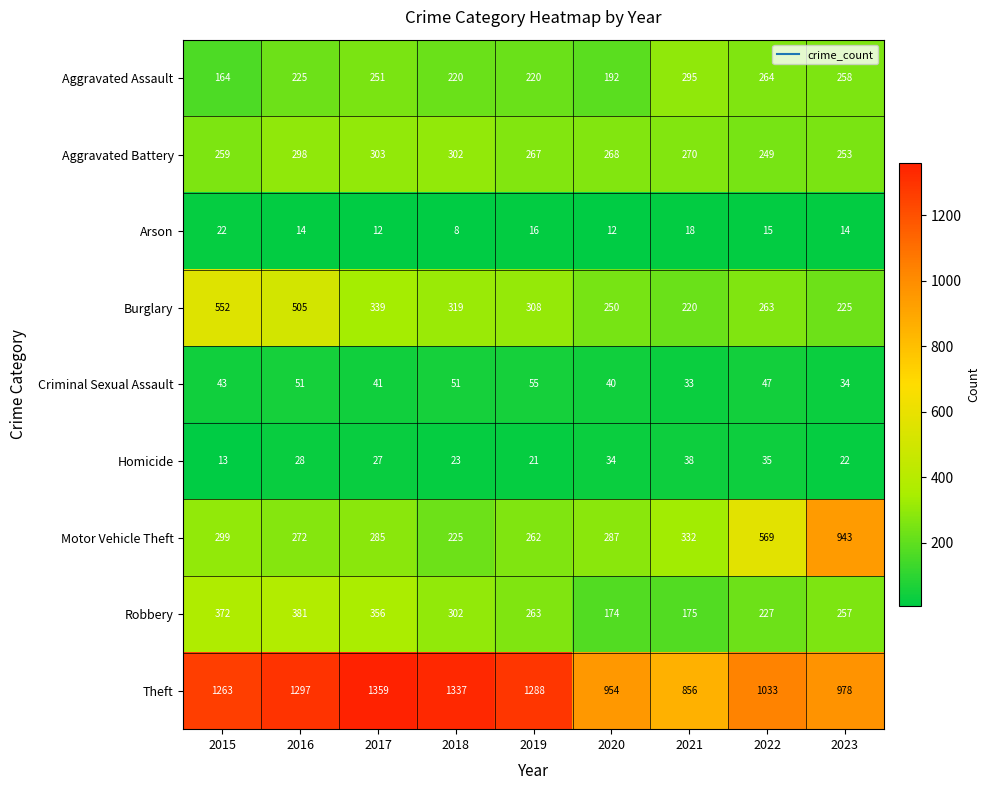

Which category has the highest value across all series?

2017